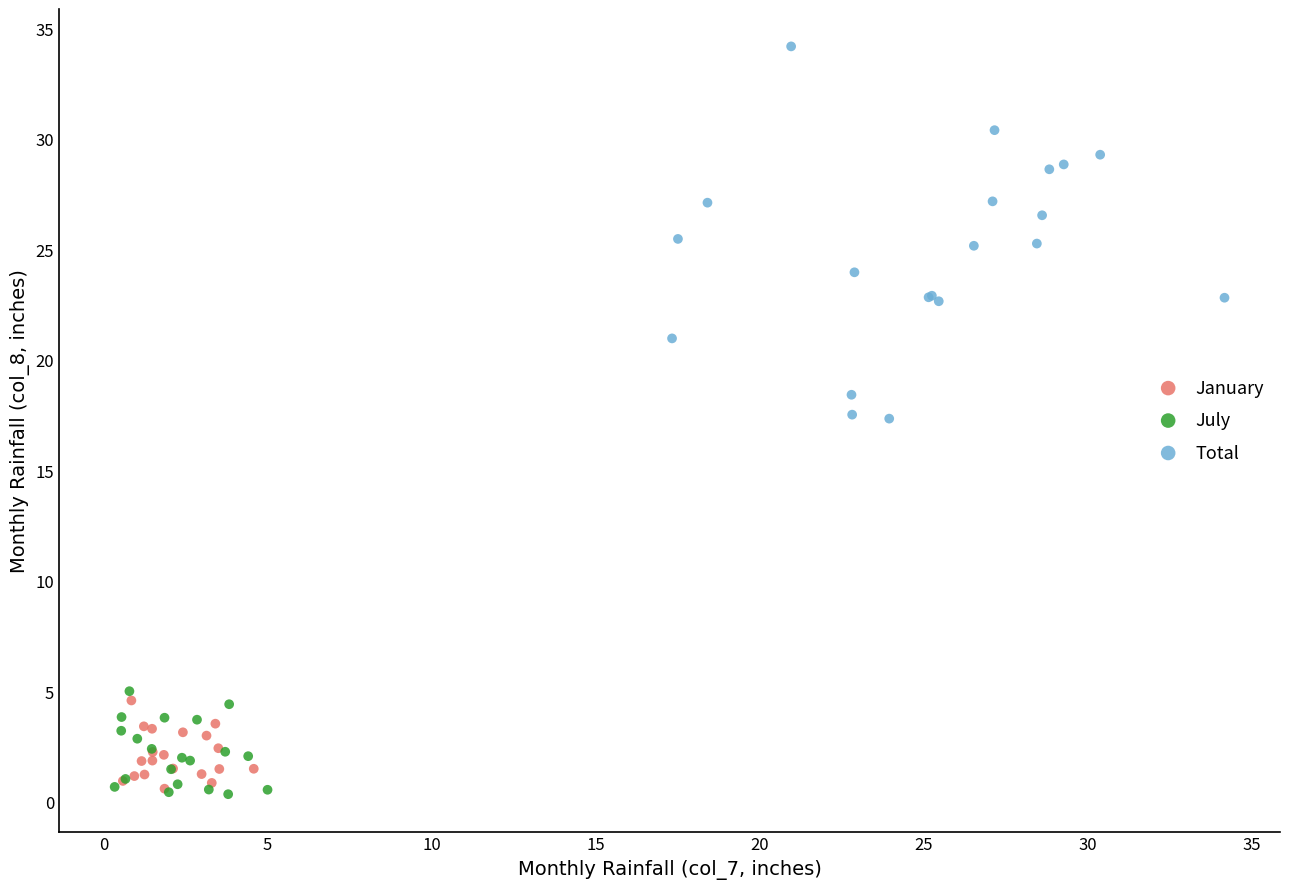

Which series has the widest spread of Y values?

Total